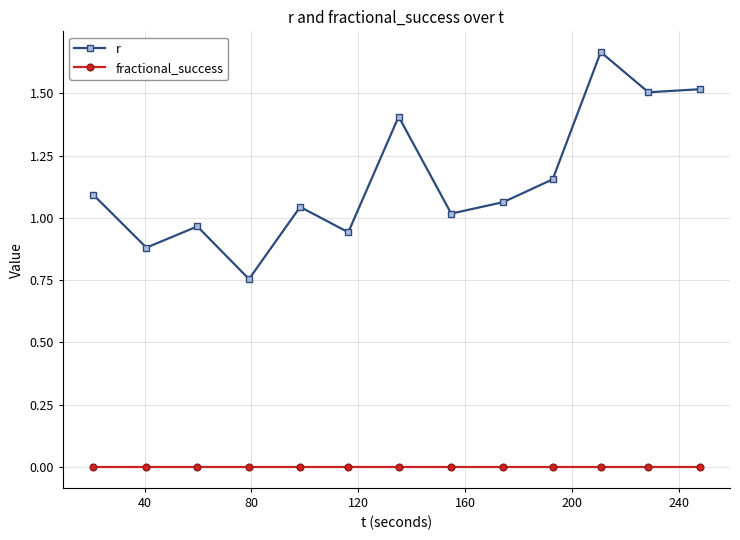

True or false: fractional_success and r cross at least once.

False